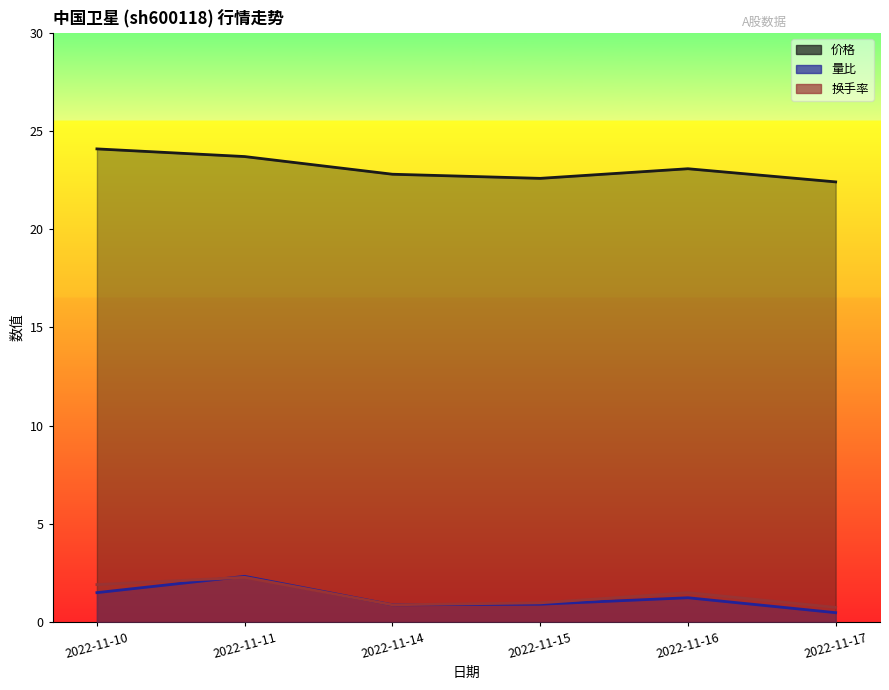

True or false: 价格 and 换手率 intersect in this chart.

False